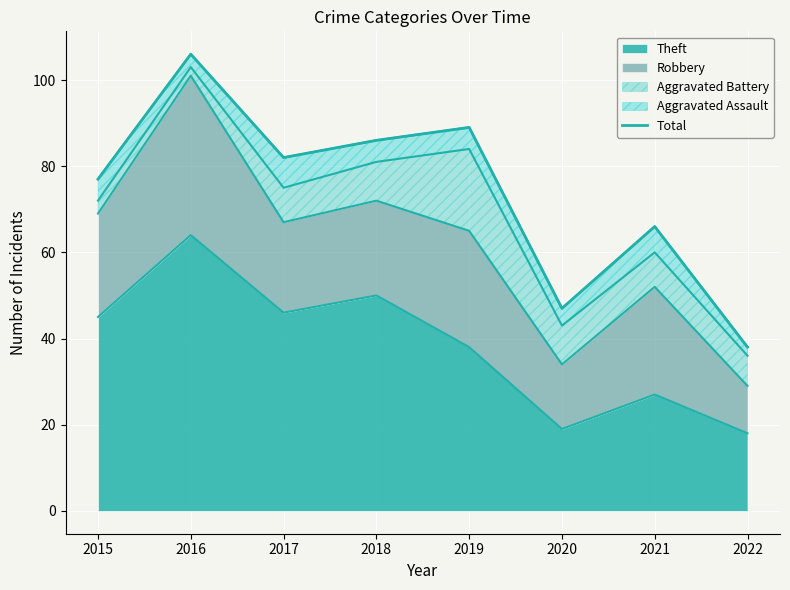

What is the value of the 5th point from the left?

89